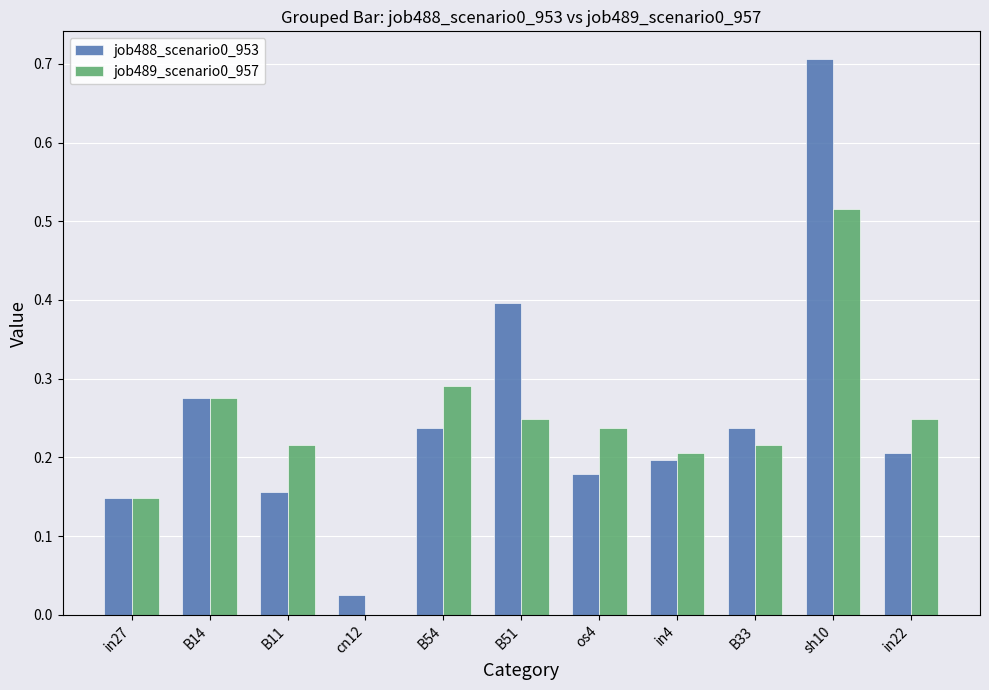

What is the sum of the job488_scenario0_953 values at sh10 and B54?

0.9